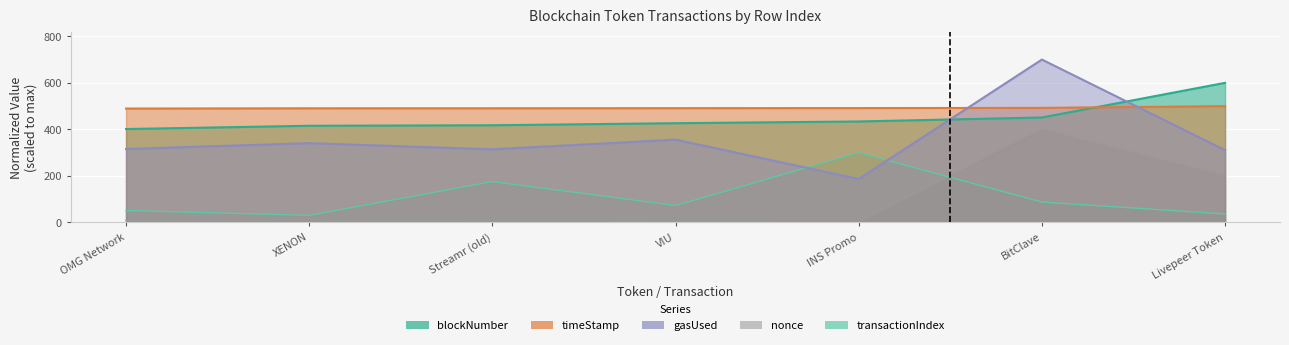

What is the spread (max minus min) of values at BitClave?

612.1